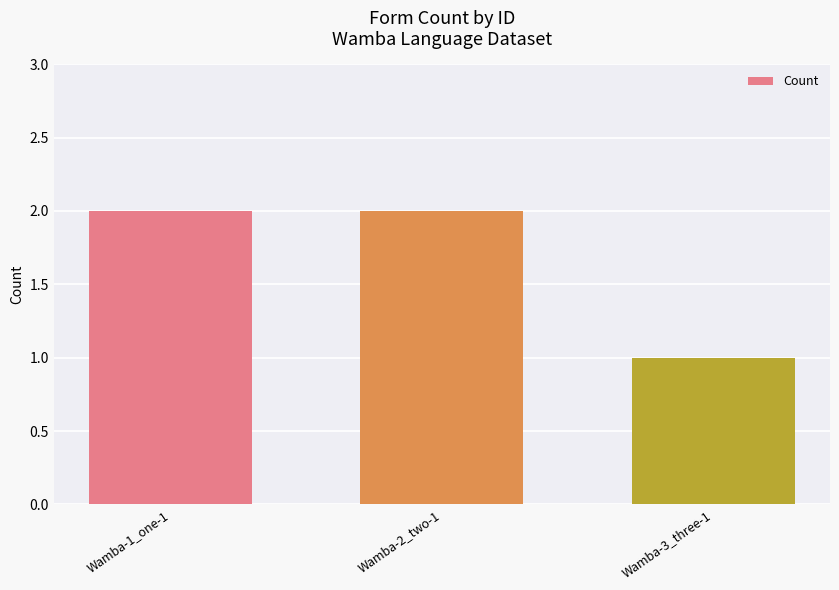

What is the value of the 2nd bar from the left?

2